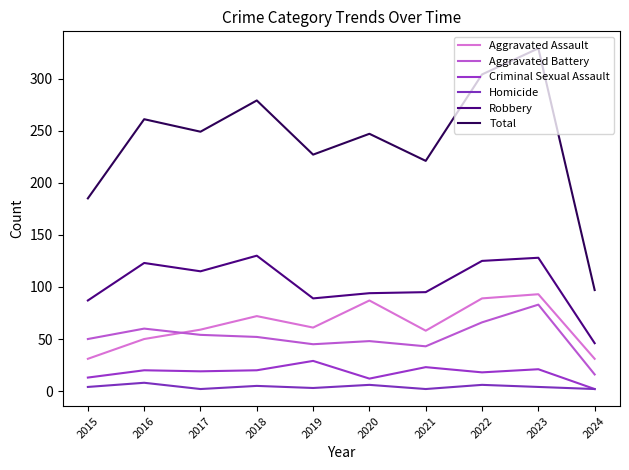

Is it true that Robbery equals 130 at 2018?

True